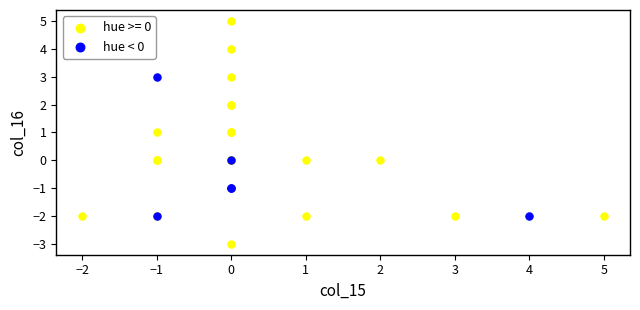

Which series reaches the minimum Y coordinate?

hue >= 0